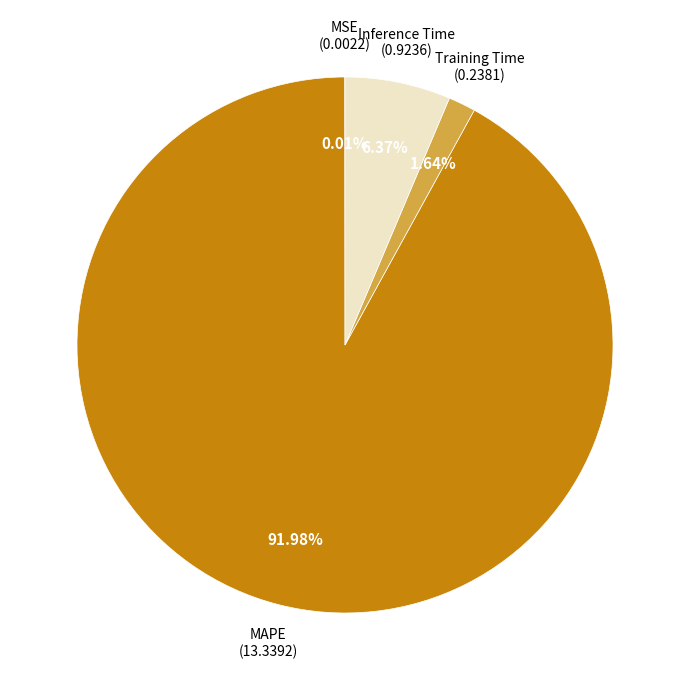

Is there any slice that represents more than half of the pie?

Yes